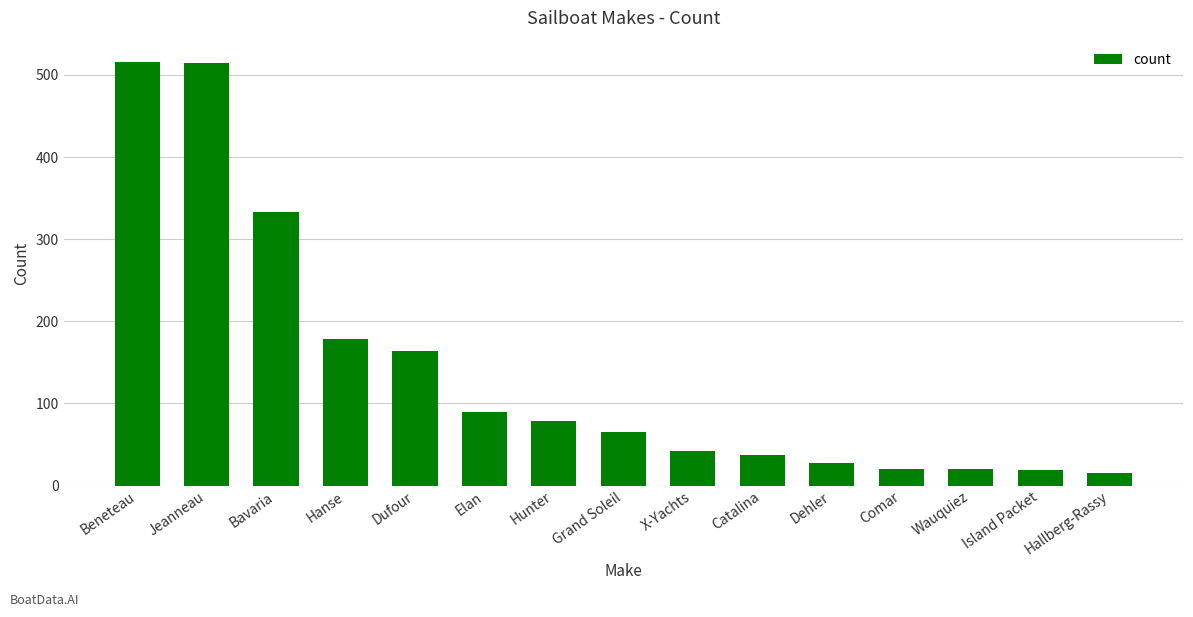

True or false: the data shows 164 at Dufour.

True